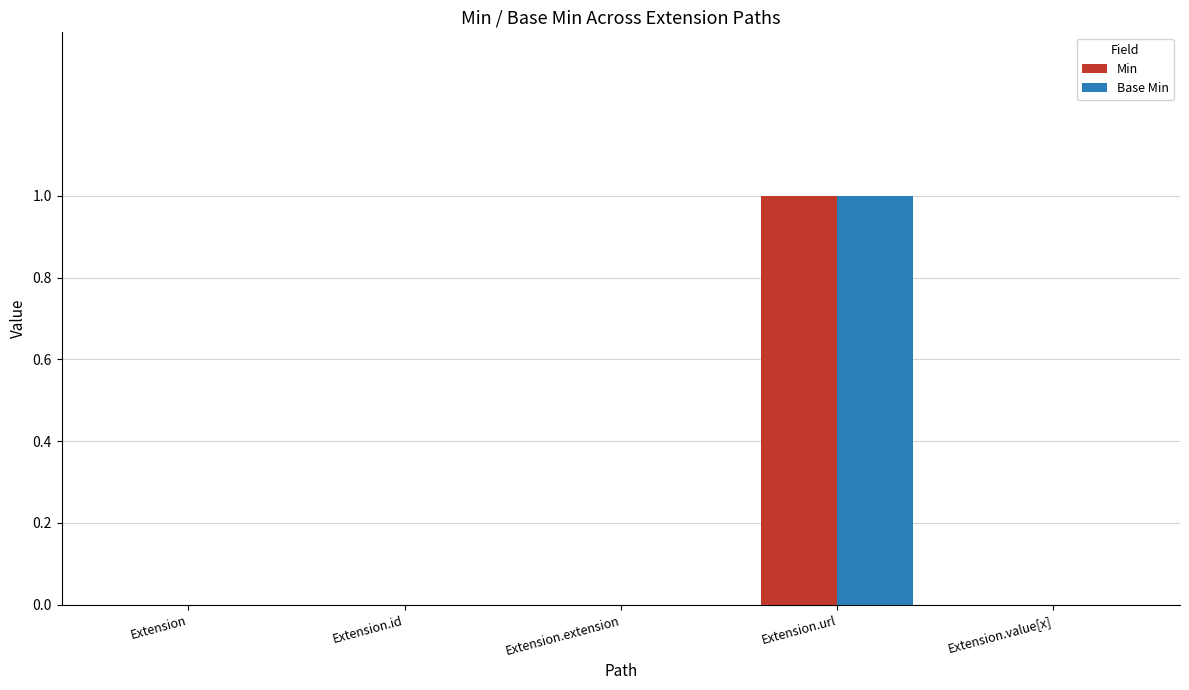

At which label does Min reach its peak?

Extension.url